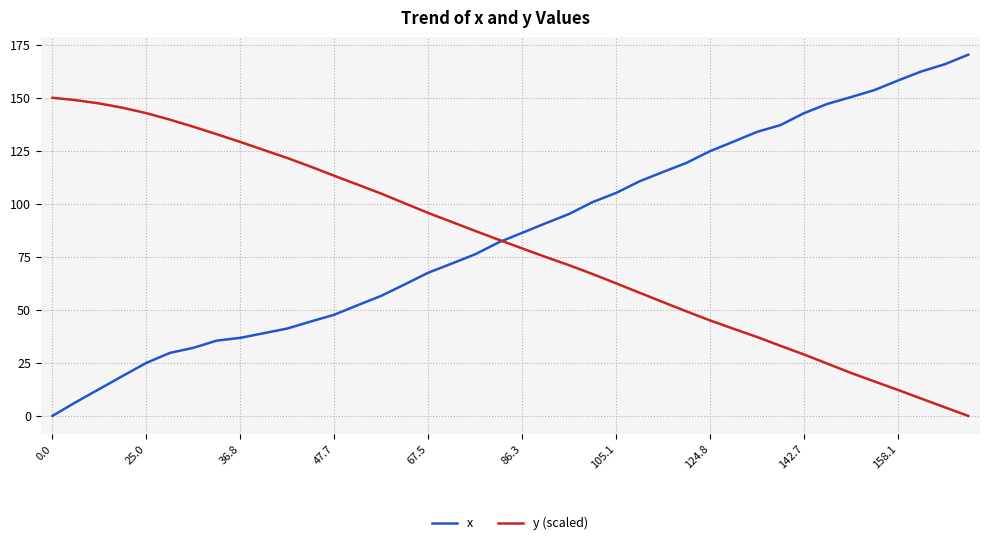

Which series ends up on top after the final intersection of x and y (scaled)?

x